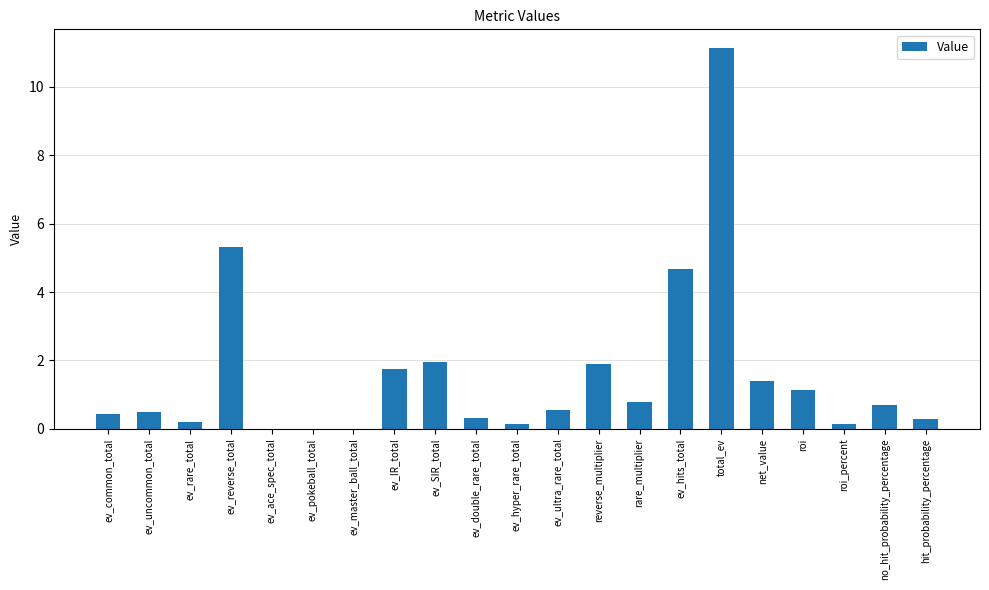

Between ev_uncommon_total and ev_master_ball_total, which is larger?

ev_uncommon_total